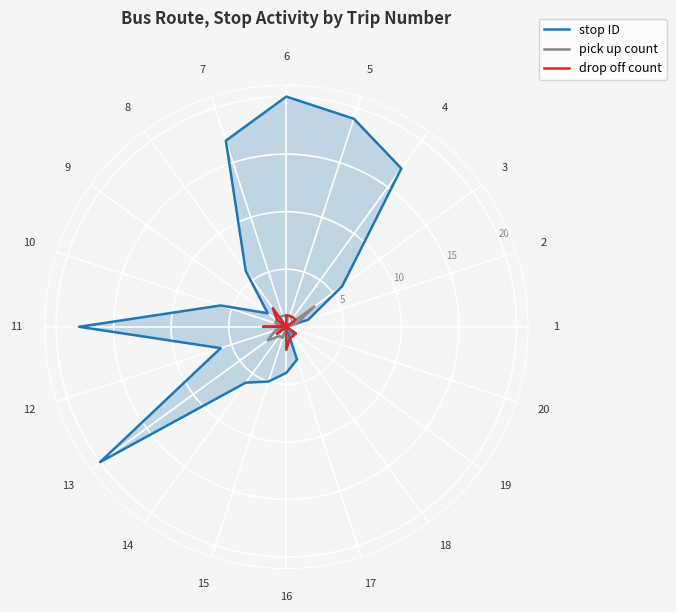

List the series in order of their peak value, lowest first.

drop off count, pick up count, stop ID